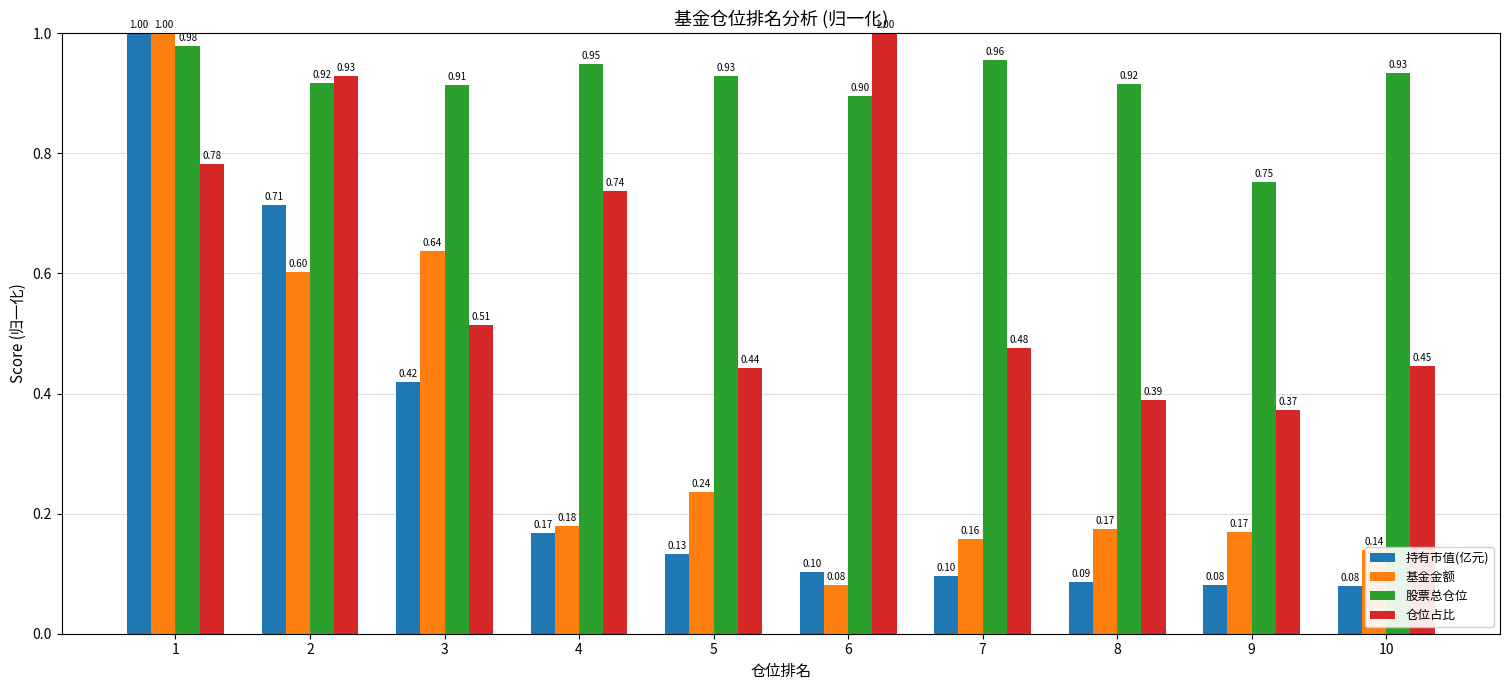

What is the spread (max minus min) of values at 10?

0.9